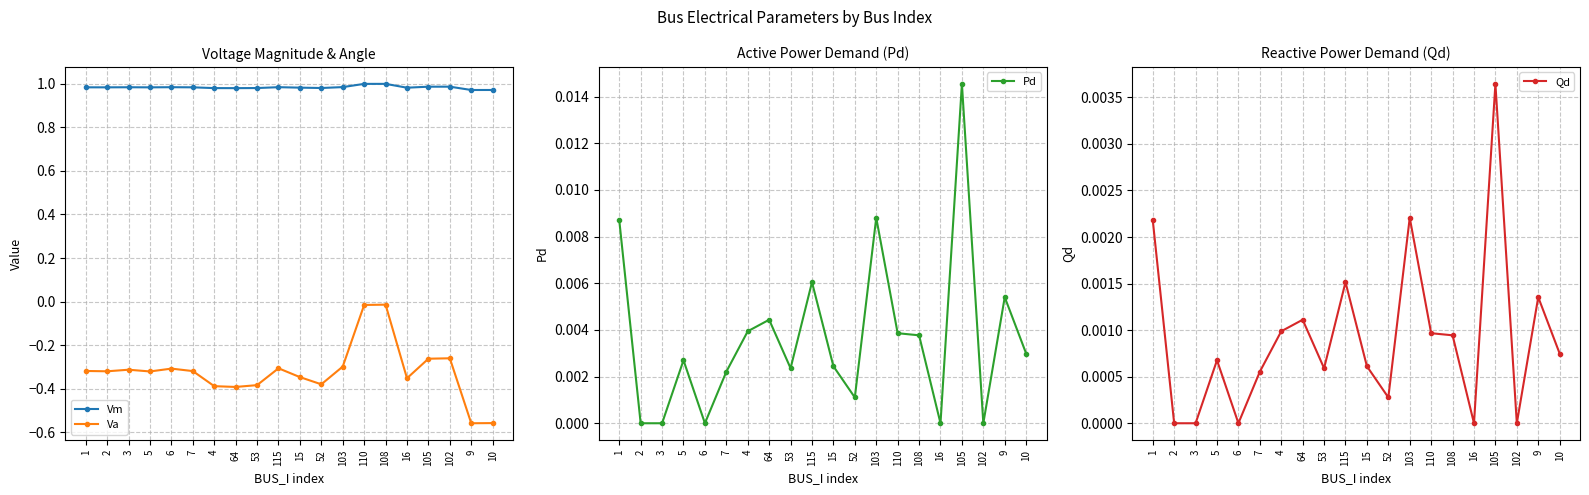

Reading left to right, list all the values displayed in this chart.

Vm: 1.0	1.0	1.0	1.0	1.0	1.0	1.0	1.0	1.0	1.0	1.0	1.0	1.0	1.0	1.0	1.0	1.0	1.0	1.0	1.0
Va: -0.3	-0.3	-0.3	-0.3	-0.3	-0.3	-0.4	-0.4	-0.4	-0.3	-0.3	-0.4	-0.3	-0.0	-0.0	-0.4	-0.3	-0.3	-0.6	-0.6
Pd: 0.0	0.0	0.0	0.0	0.0	0.0	0.0	0.0	0.0	0.0	0.0	0.0	0.0	0.0	0.0	0.0	0.0	0.0	0.0	0.0
Qd: 0.0	0.0	0.0	0.0	0.0	0.0	0.0	0.0	0.0	0.0	0.0	0.0	0.0	0.0	0.0	0.0	0.0	0.0	0.0	0.0